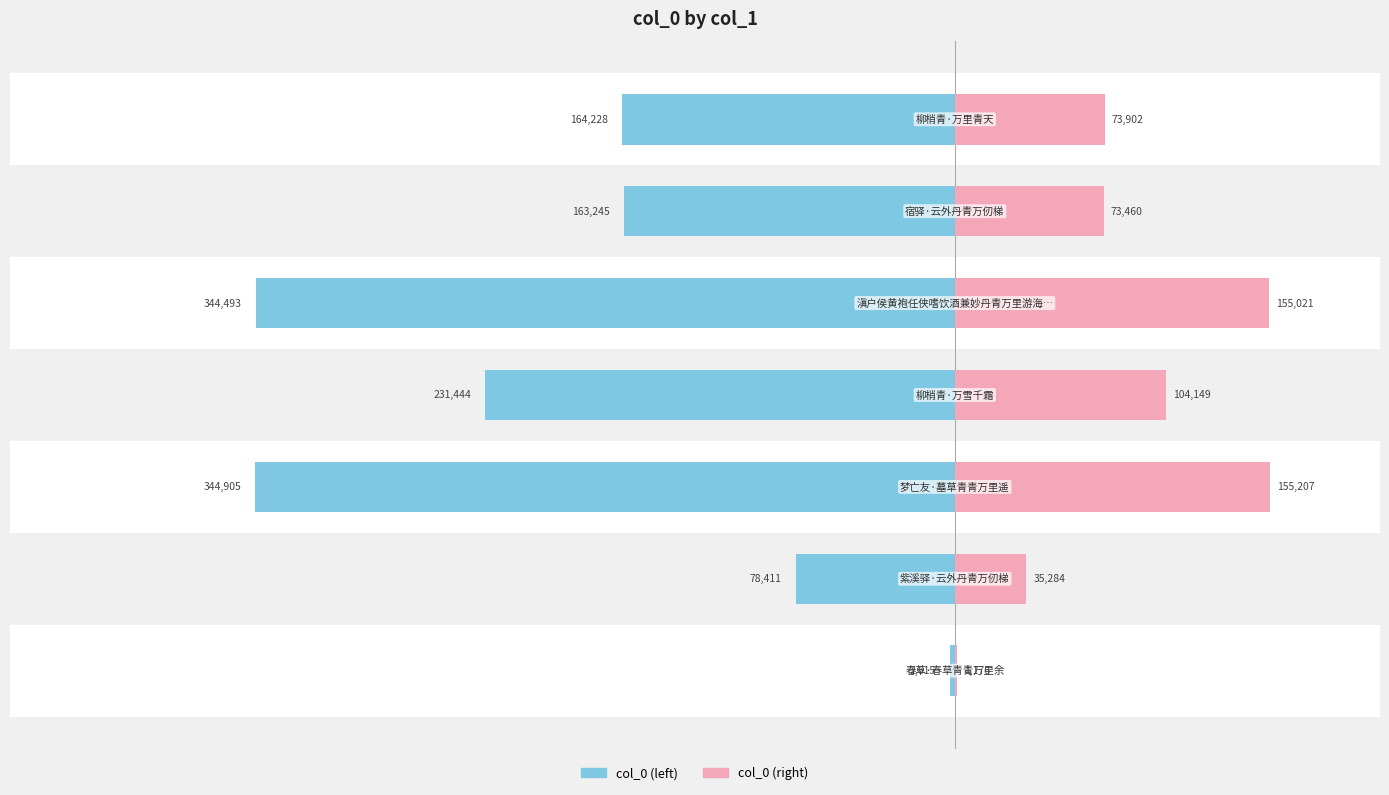

Between 1 and 4, which series saw the biggest shift?

col_0 (left)